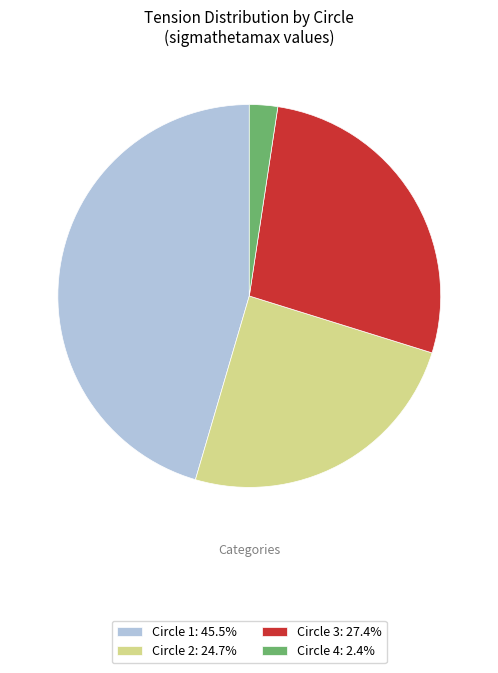

Rank the categories by value from highest to lowest.

Circle 1, Circle 3, Circle 2, Circle 4